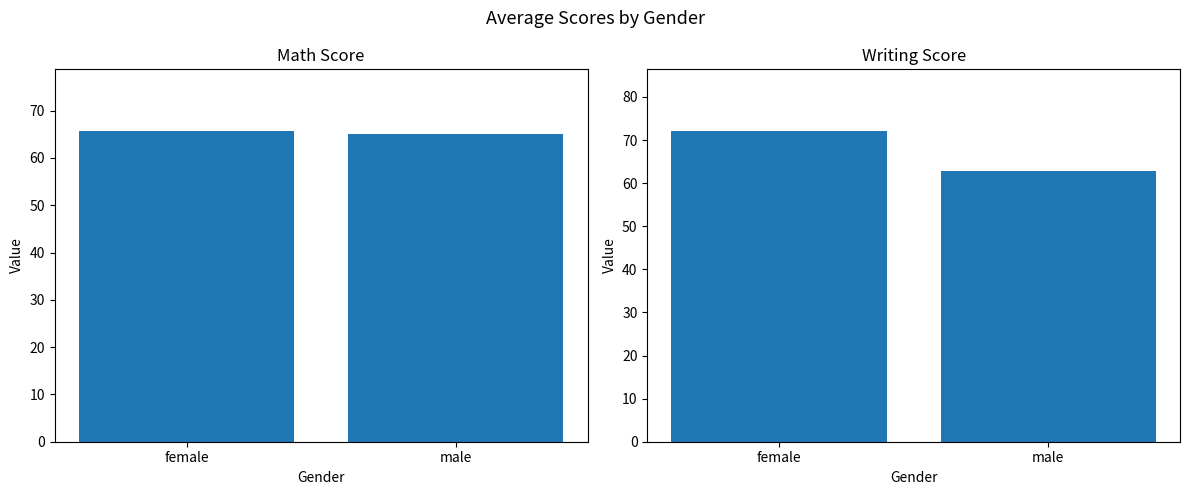

What position from the right is male?

1